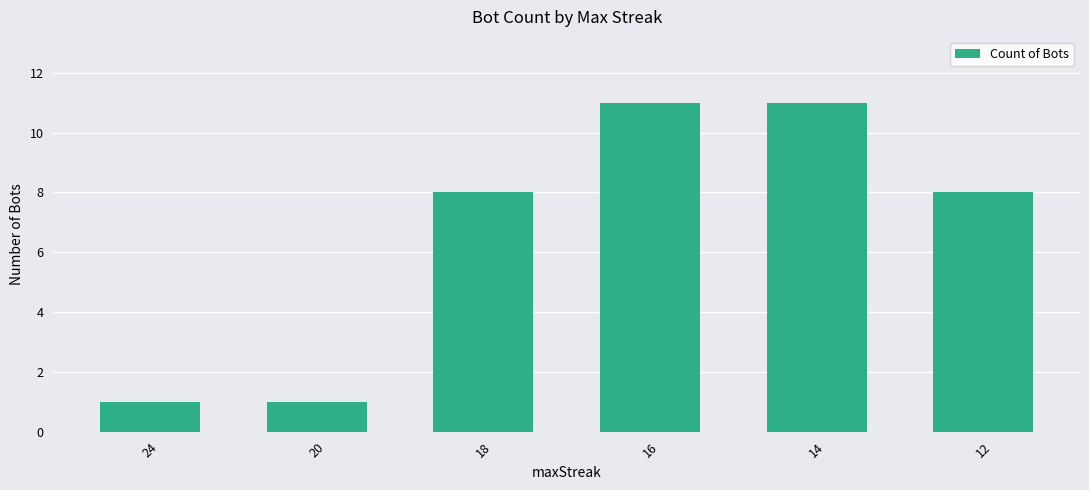

What is the value of the 4th bar from the left?

11